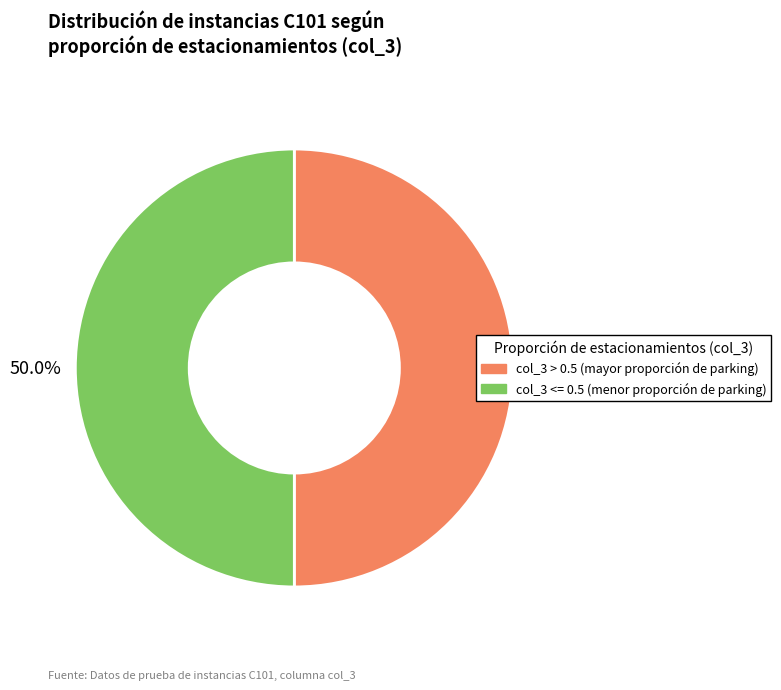

How many slices are in this pie chart?

2